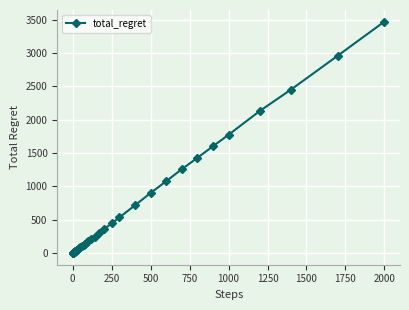

How many categories are shown in the chart?

40